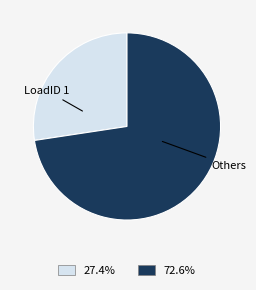

Is there any slice that represents more than half of the pie?

Yes